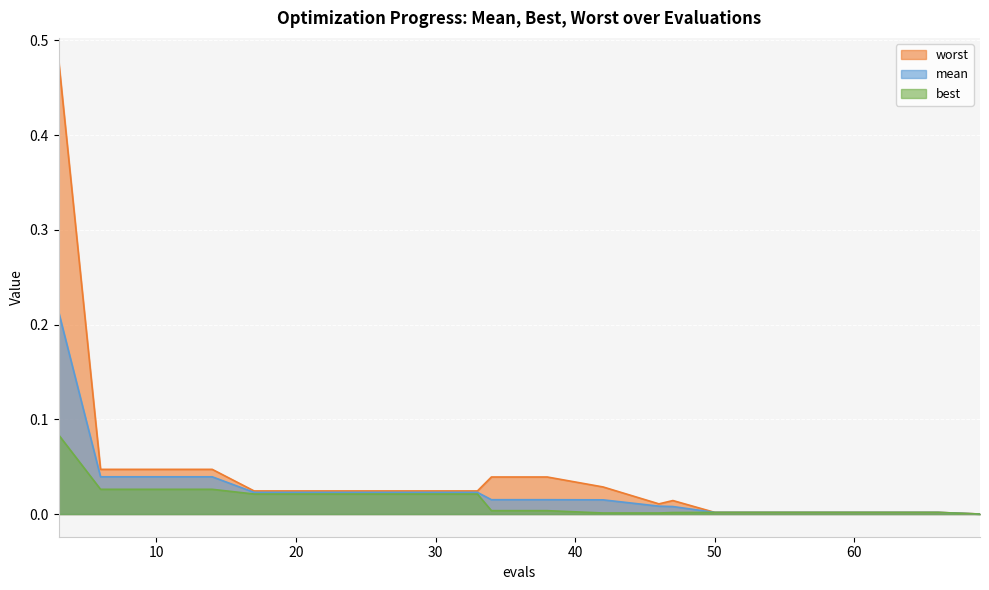

At which category does the chart reach its peak across all series?

3